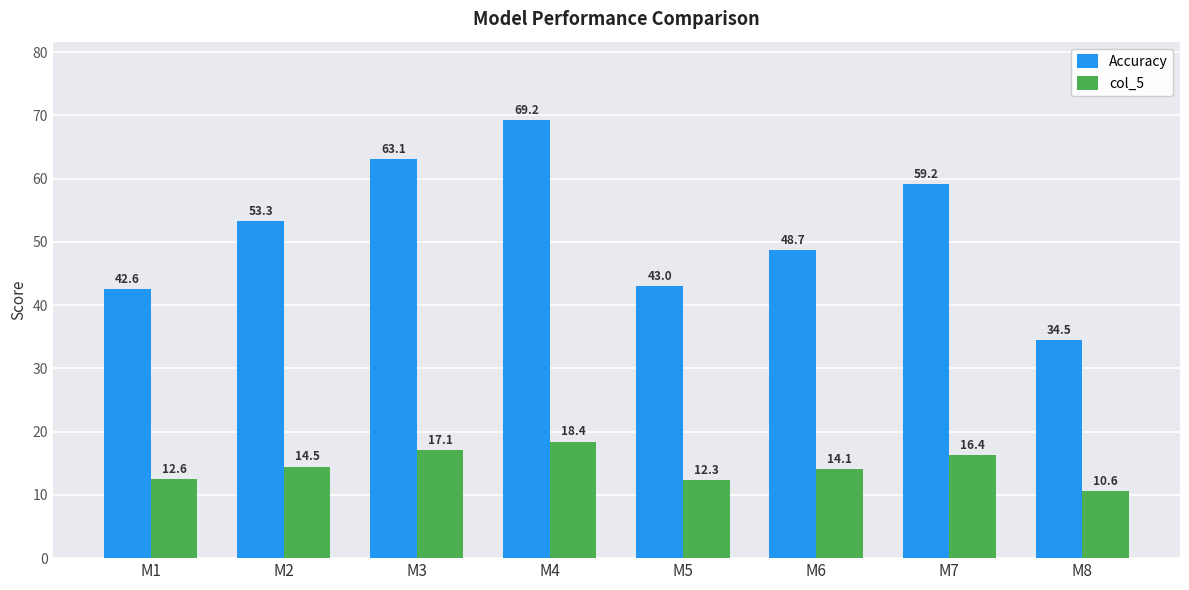

List the series in order of their overall mean, highest first.

Accuracy, col_5